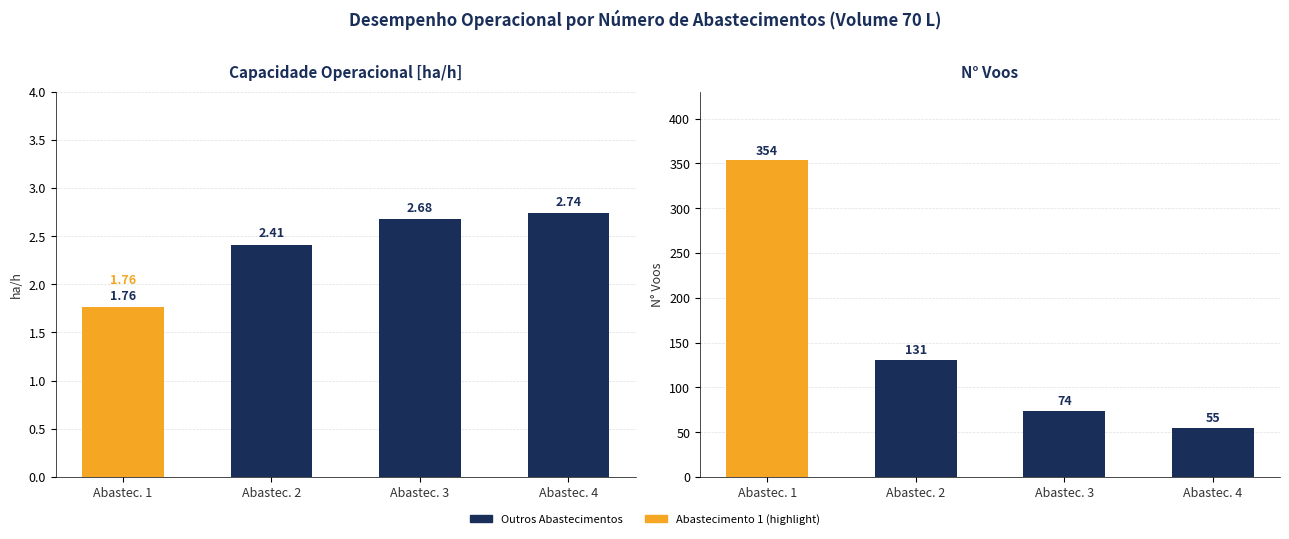

How many groups of bars are there?

4